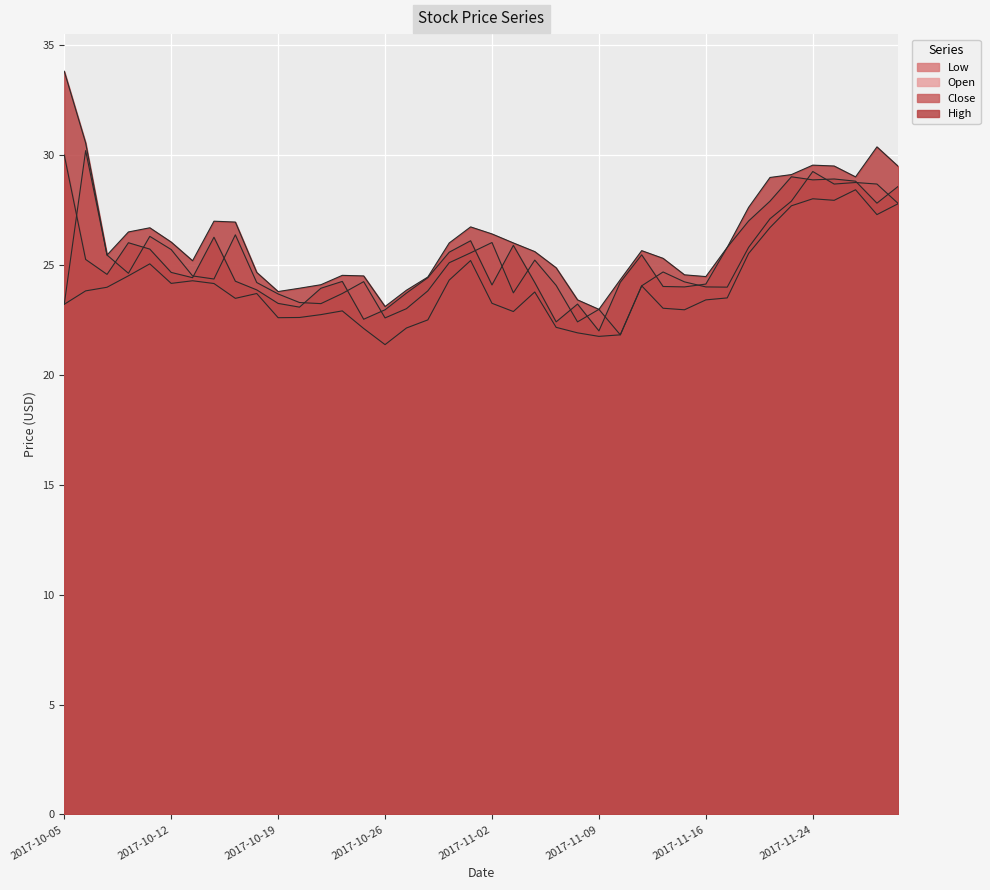

What value does the High series have at 2017-10-06?

30.6